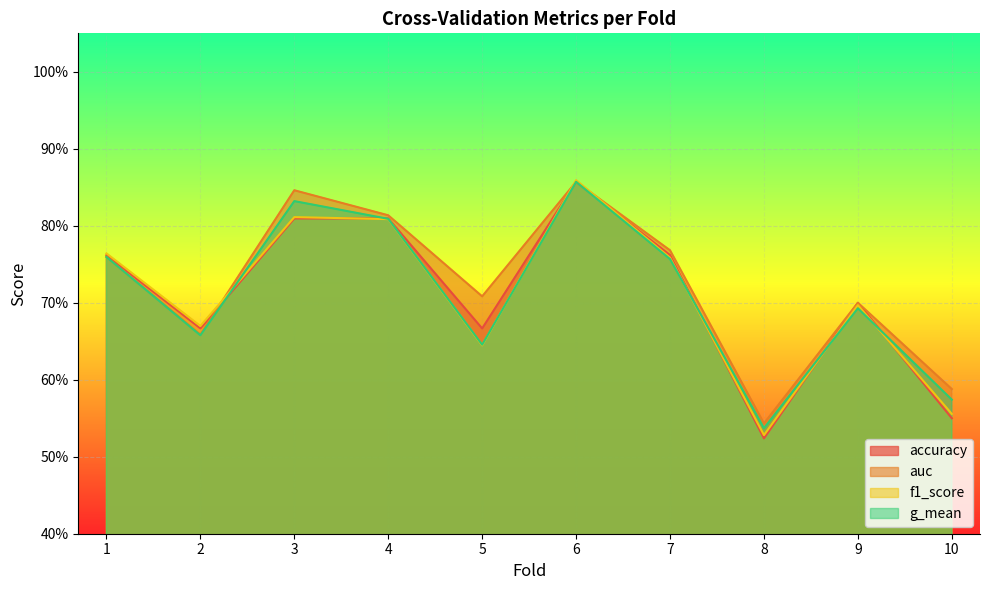

What are all the series names shown in the legend?

accuracy, auc, f1_score, g_mean